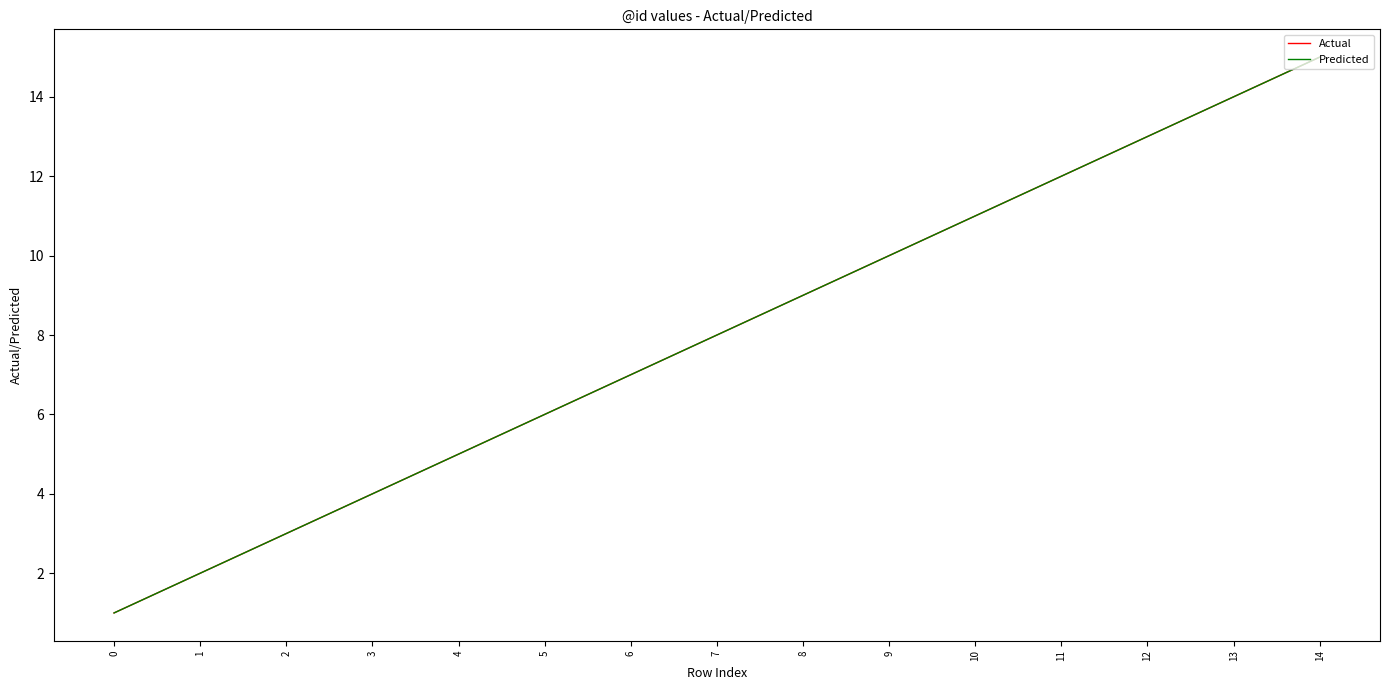

Does the chart display data point markers on the line(s)?

No